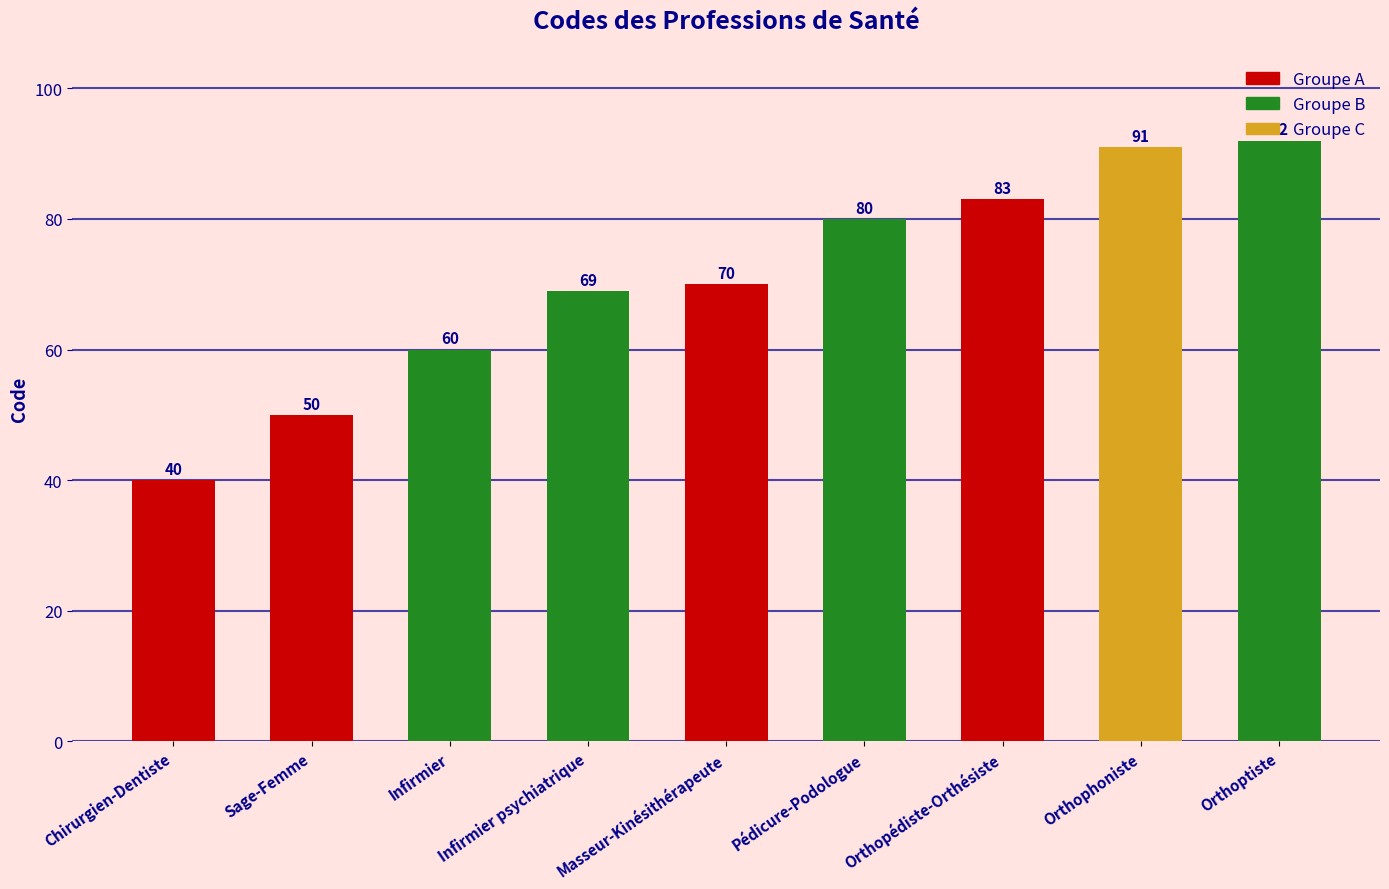

Reading left to right, list all the values displayed in this chart.

40	50	60	69	70	80	83	91	92